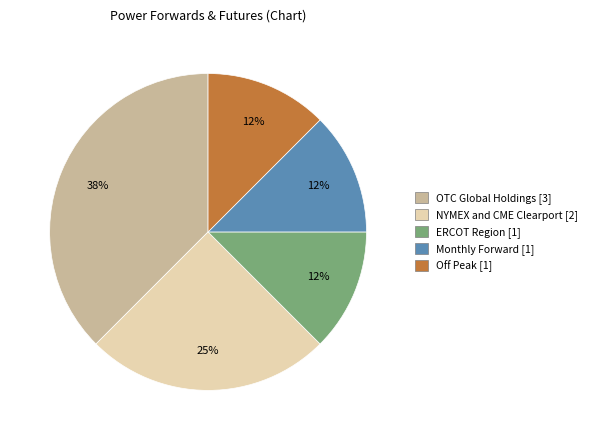

How many segments does this pie chart have?

5